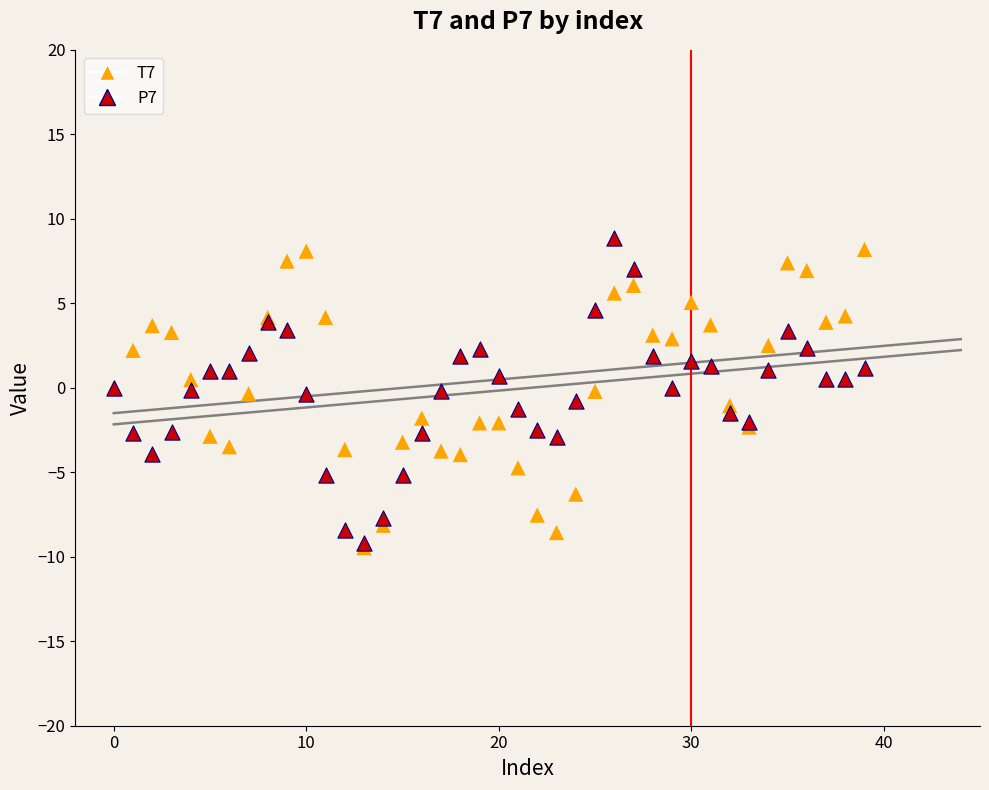

What are all the series names shown in the legend?

T7, P7